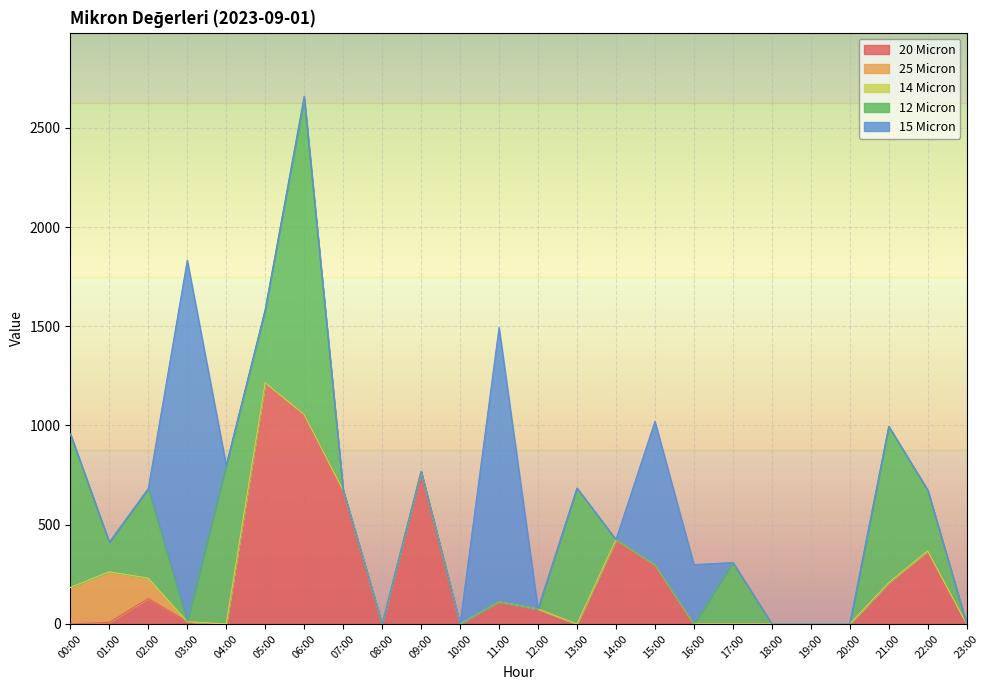

Rank the series by their maximum value, from lowest to highest.

14 Micron, 25 Micron, 20 Micron, 12 Micron, 15 Micron